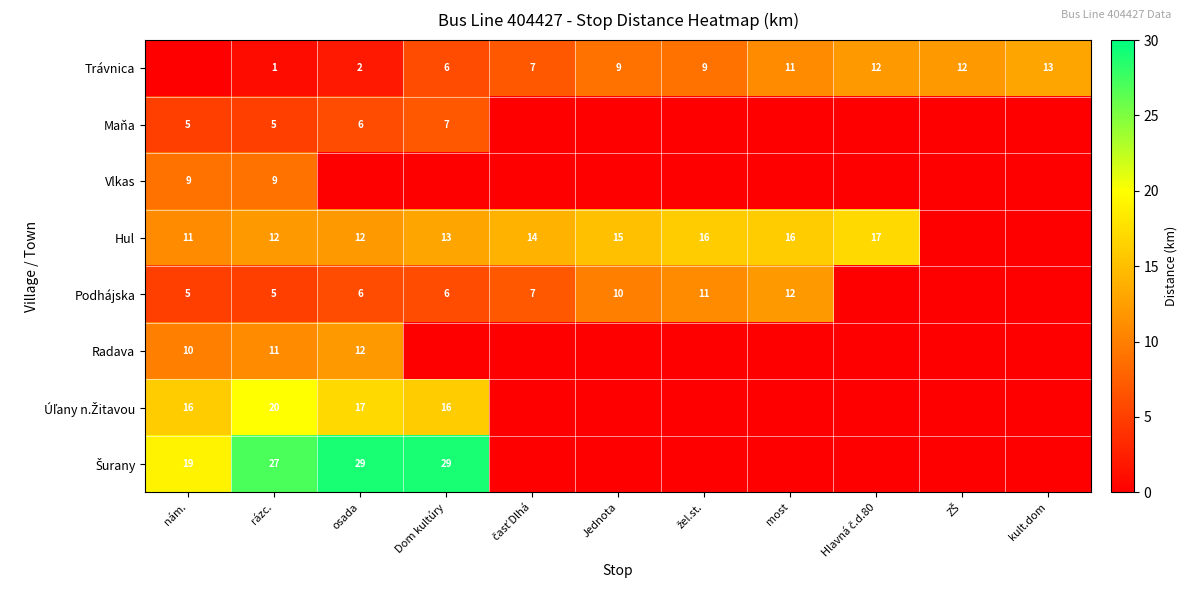

True or false: Trávnica has a value of 2 at osada.

True